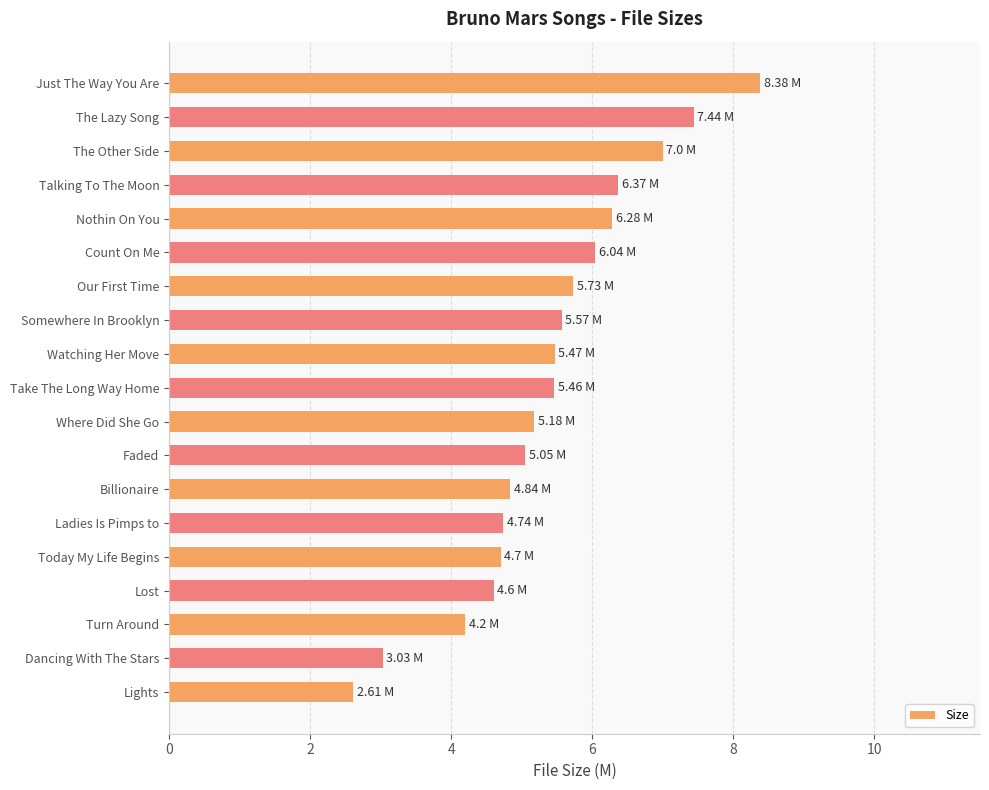

What is the sum of the values at Take The Long Way Home and Just The Way You Are?

13.8